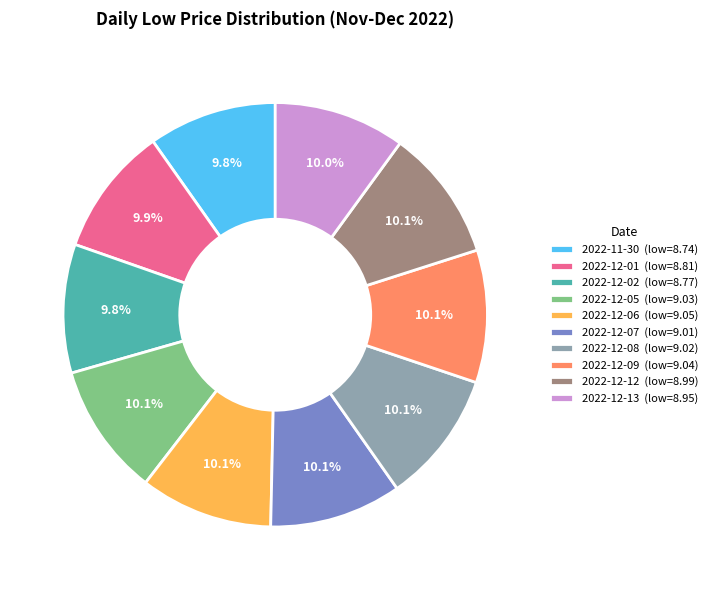

The 2022-12-05 slice represents 1% of the pie. True or false?

False